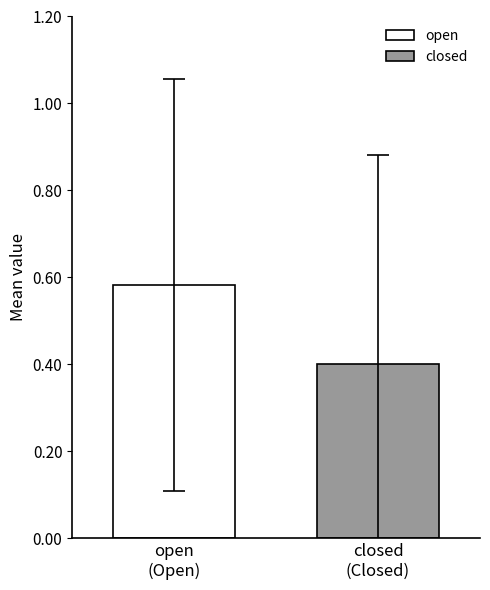

What is the minimum value for closed?

0.4